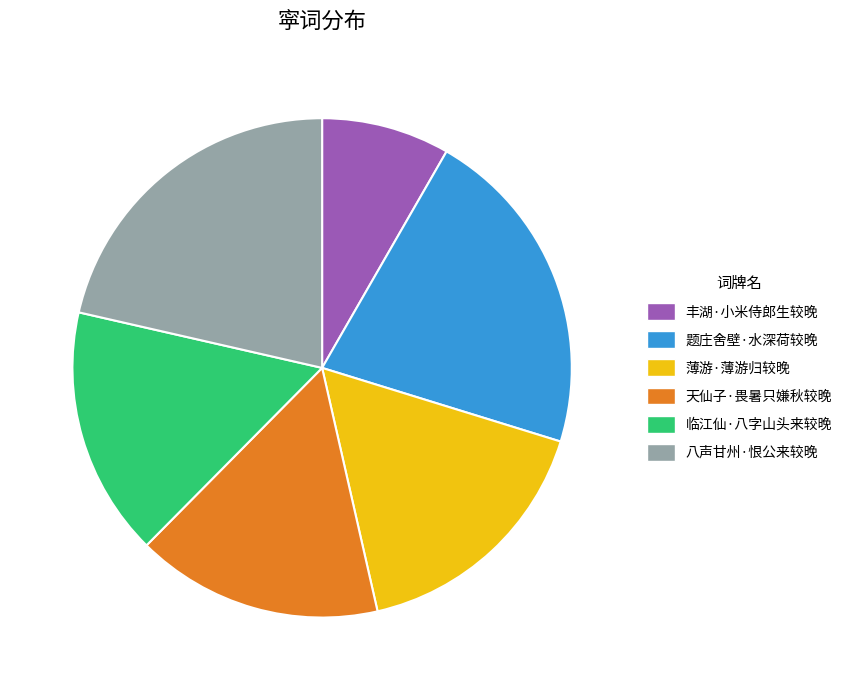

What is the smallest slice in the pie chart?

丰湖·小米侍郎生较晚